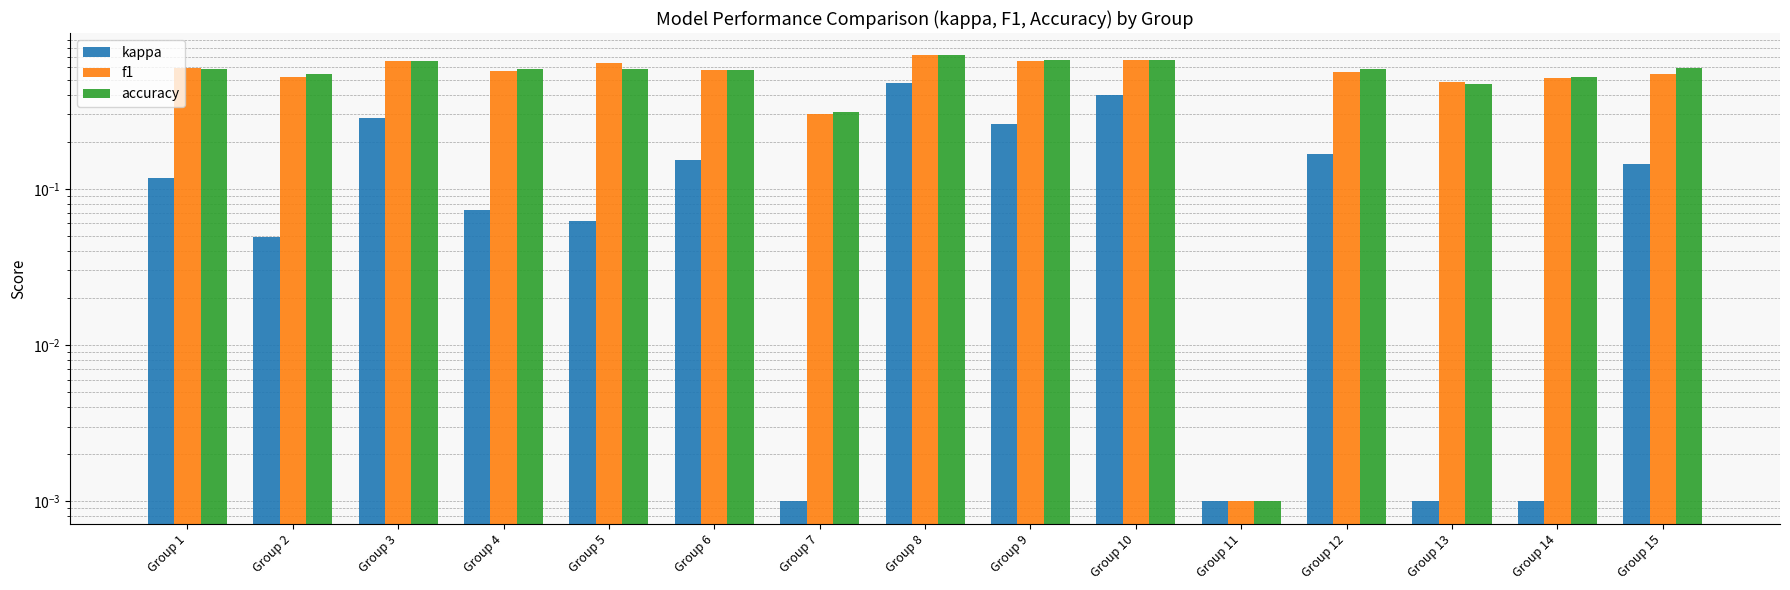

Rank the series by their maximum value, from lowest to highest.

kappa, f1, accuracy